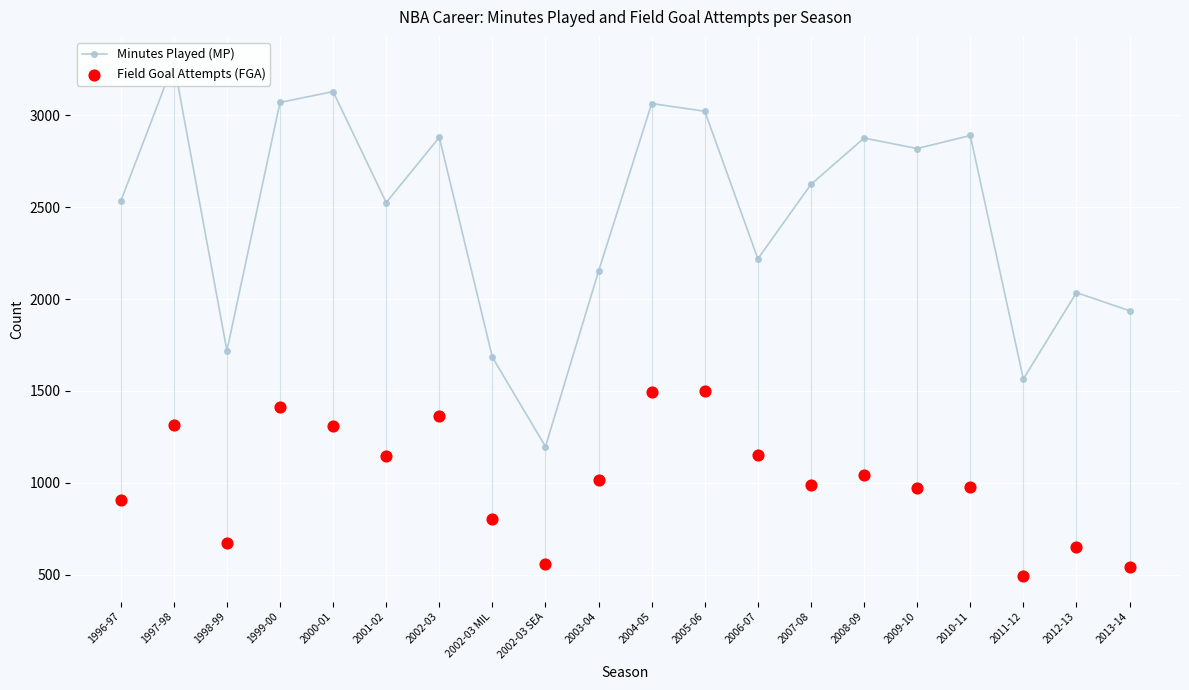

What is the total value across all series at 2013-14?

2479